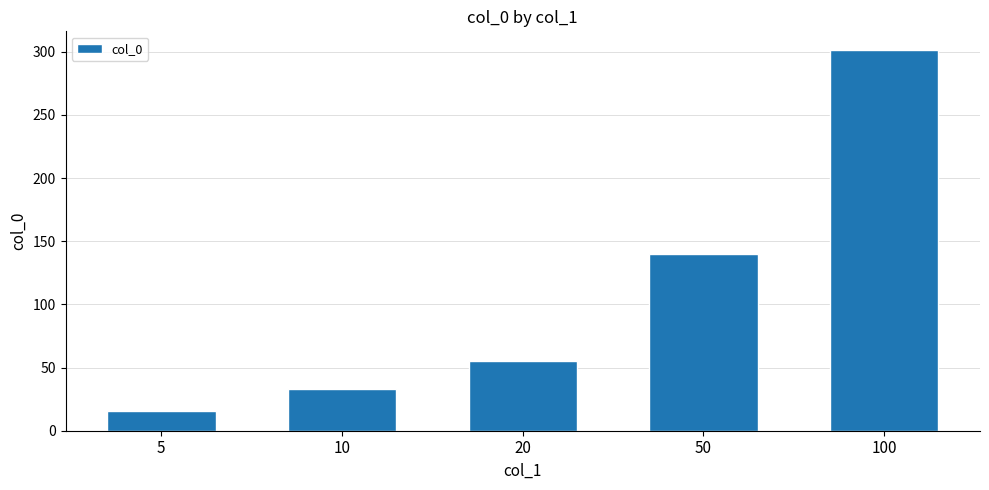

What is the ratio of the value at 100 to the value at 10?

9.1